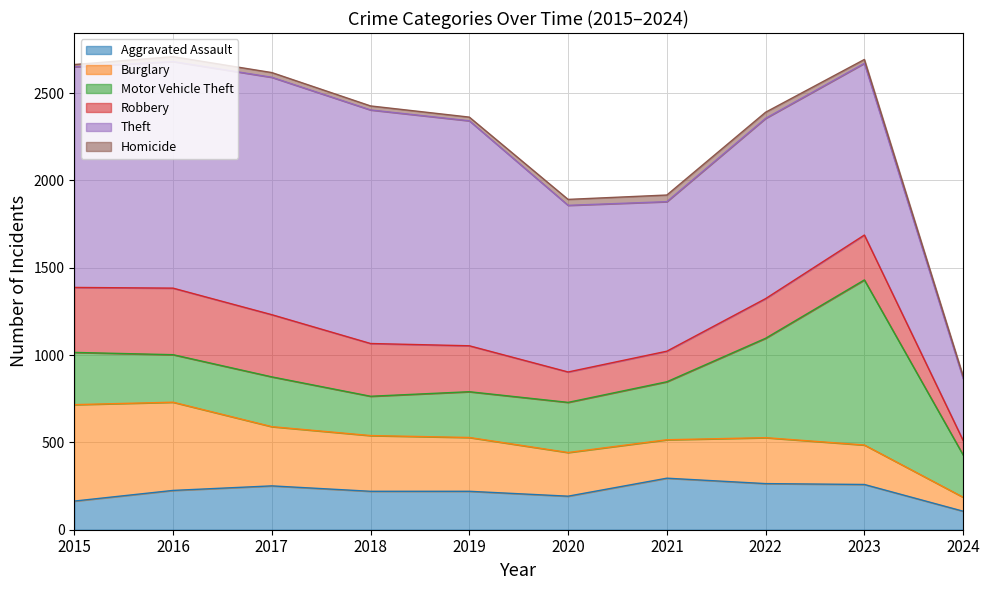

Which series has the widest spread of values?

Theft